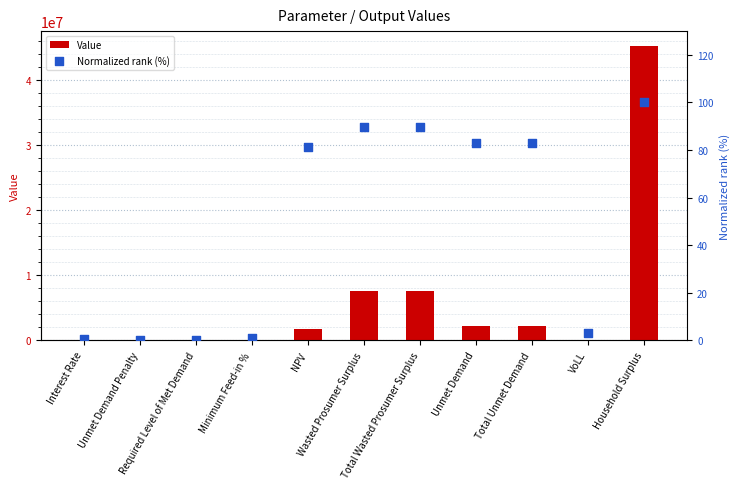

What are all the series names shown in the legend?

Value, Normalized rank (%)